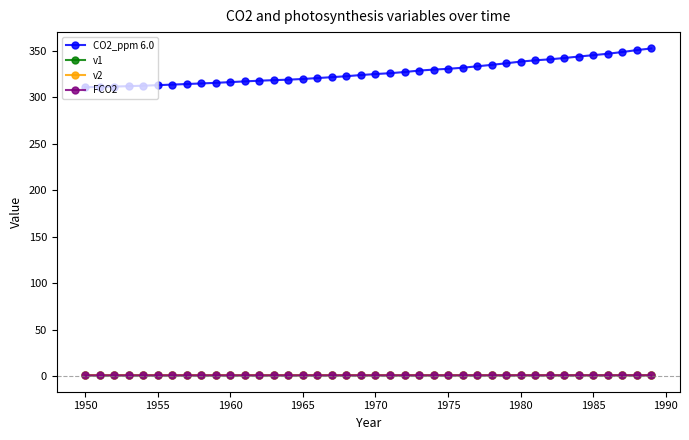

What is the minimum value shown in the chart?

0.8